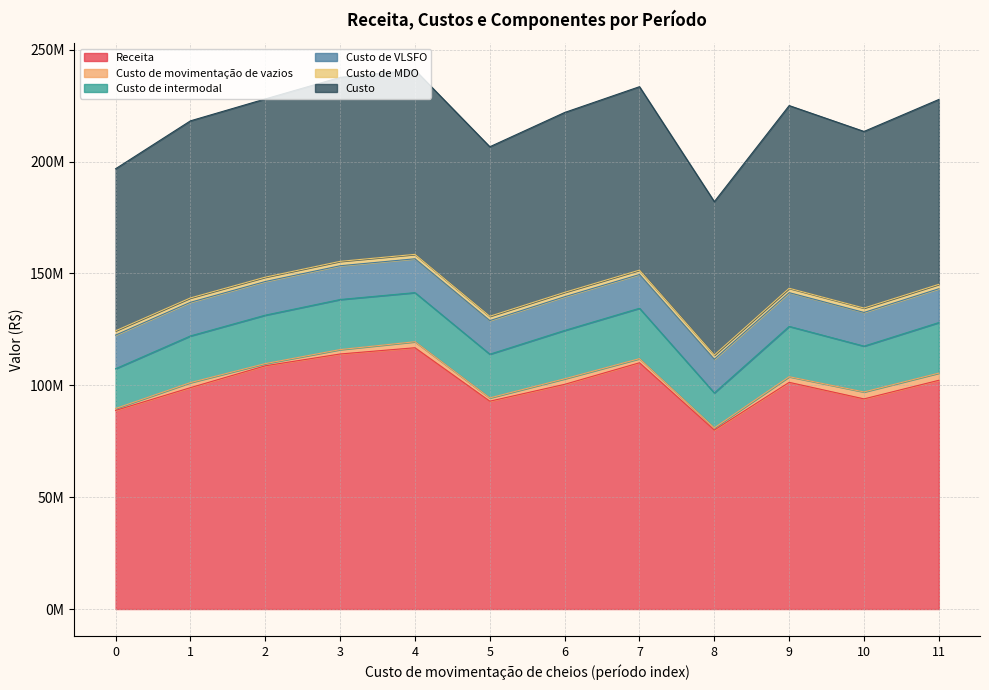

Where is the first local minimum for Custo de VLSFO?

5